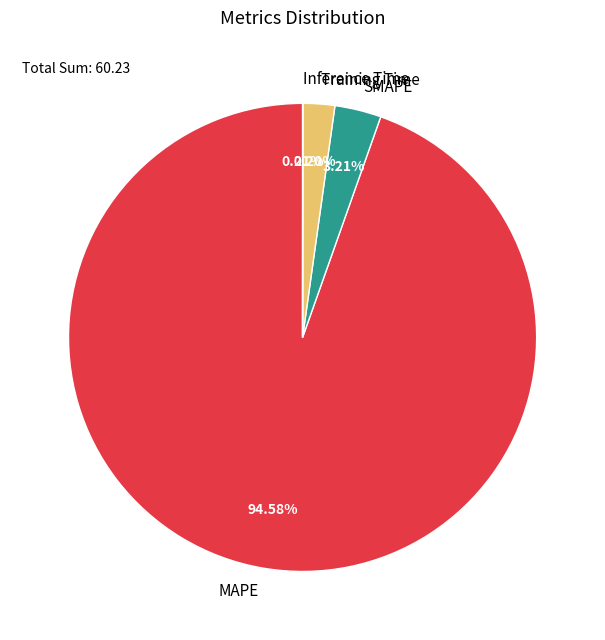

What portion of the pie excludes Training Time?

97.8%